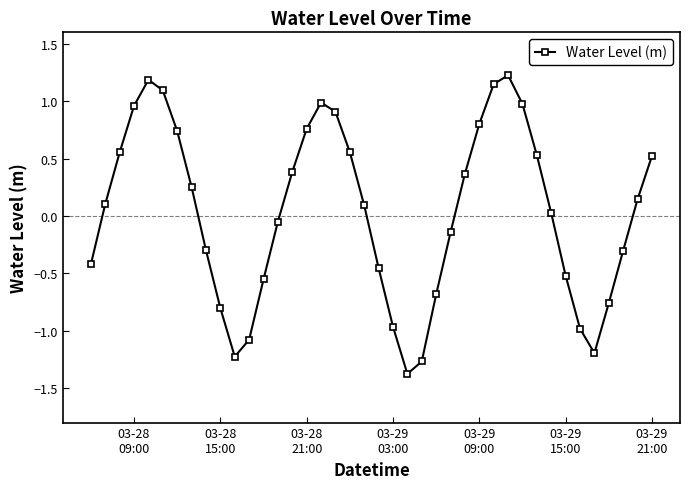

What is the difference between the maximum and second lowest values?

2.5